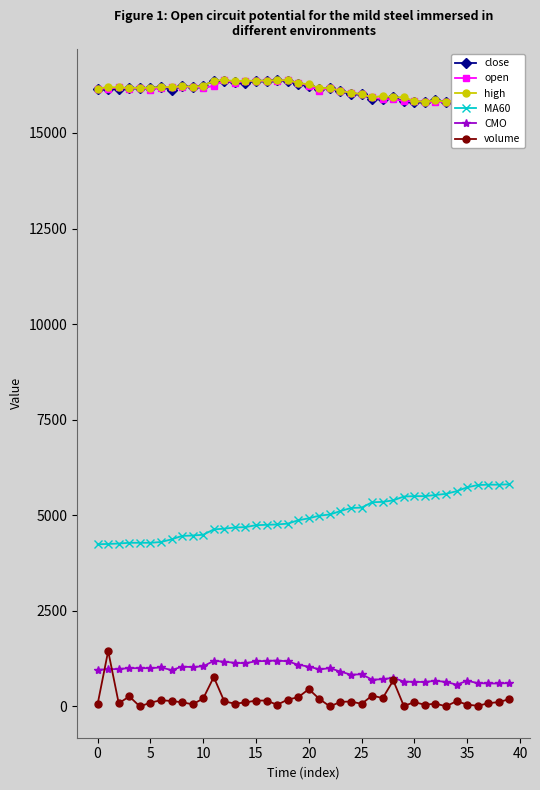

True or false: CMO and MA60 intersect in this chart.

False